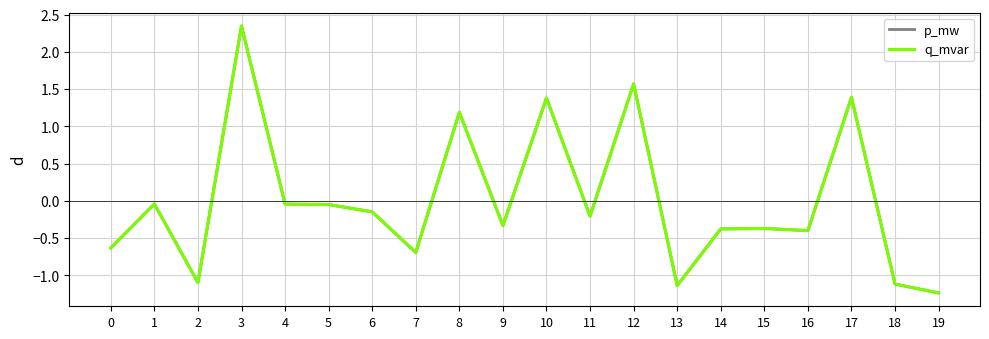

At which label does p_mw first exceed 0?

3